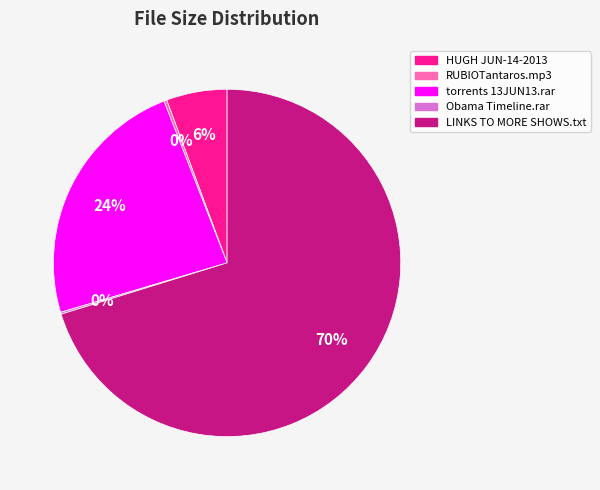

To the nearest percent, what is the average slice percentage?

20%